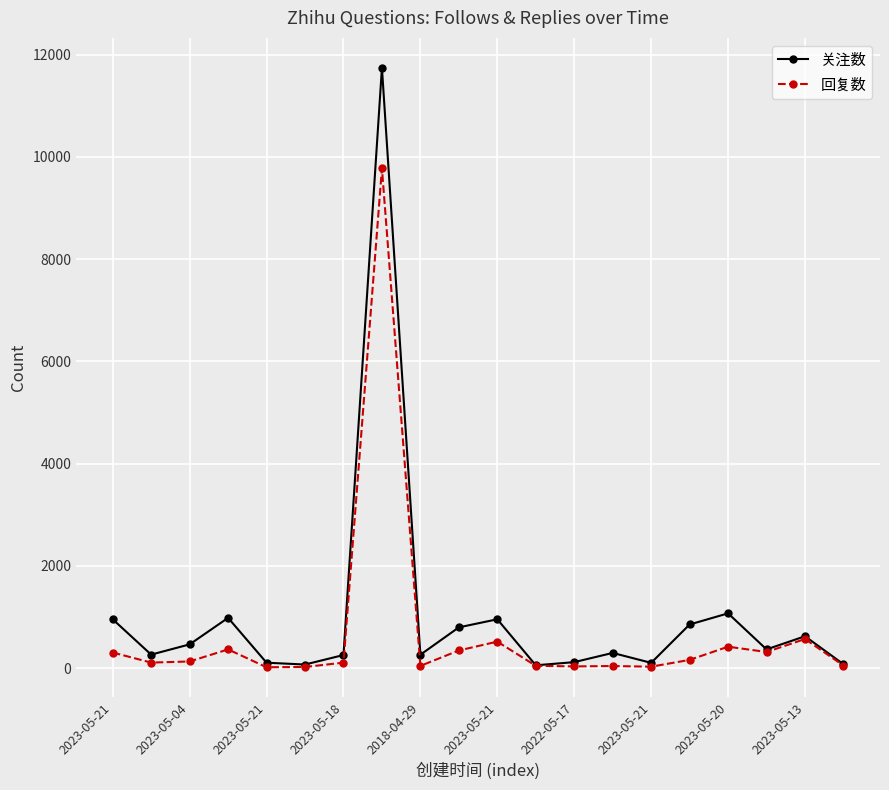

Rank the series by their maximum value, from lowest to highest.

回复数, 关注数